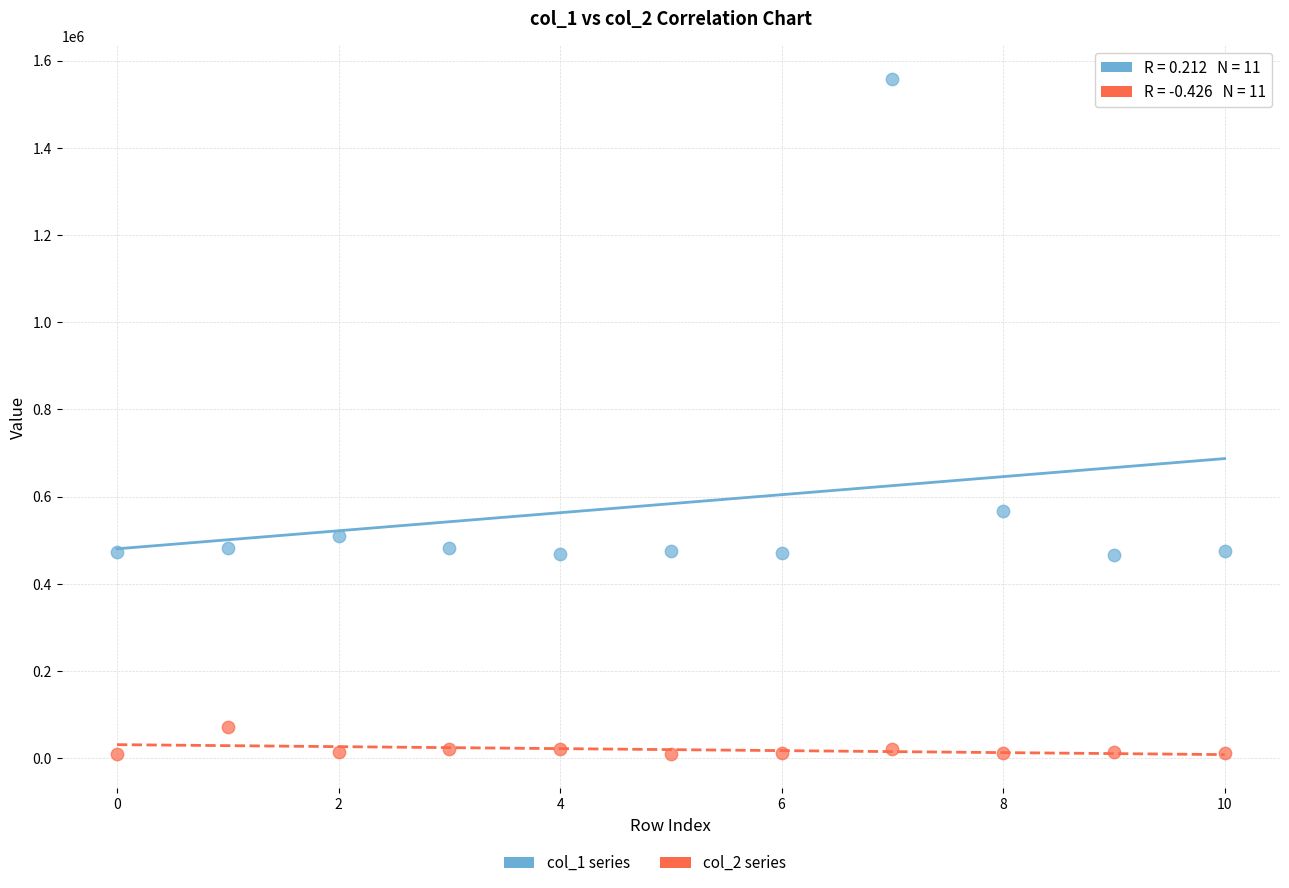

Which series reaches the minimum Y coordinate?

col_2 series